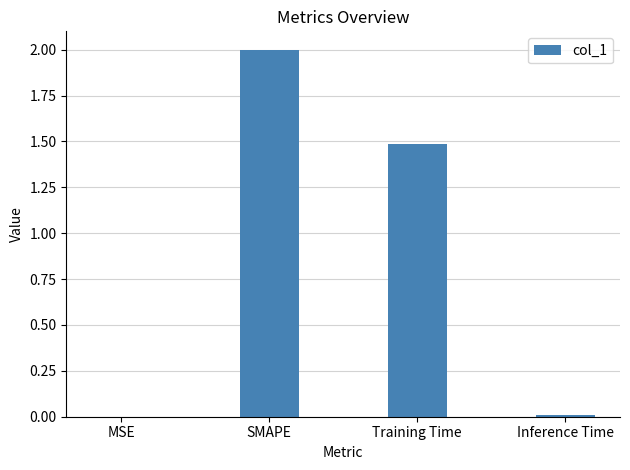

Which category has the highest value across all series?

SMAPE